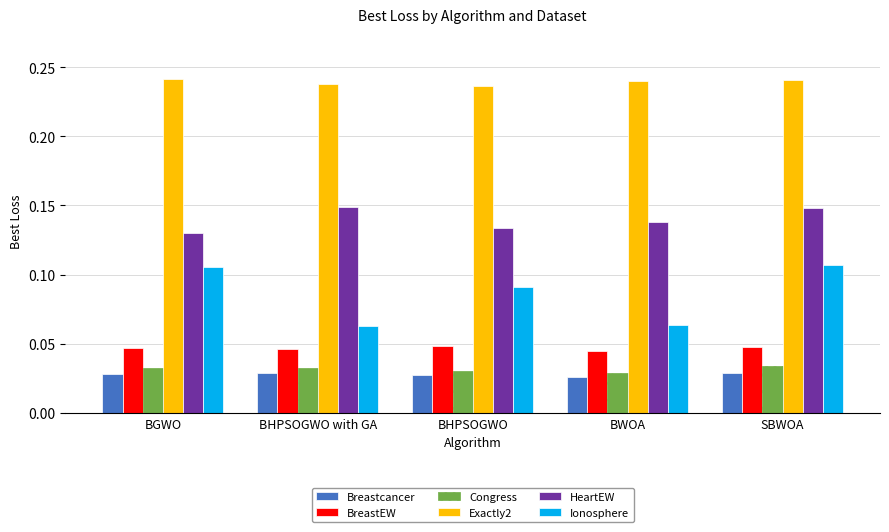

Which series changed the most between BWOA and SBWOA?

Ionosphere